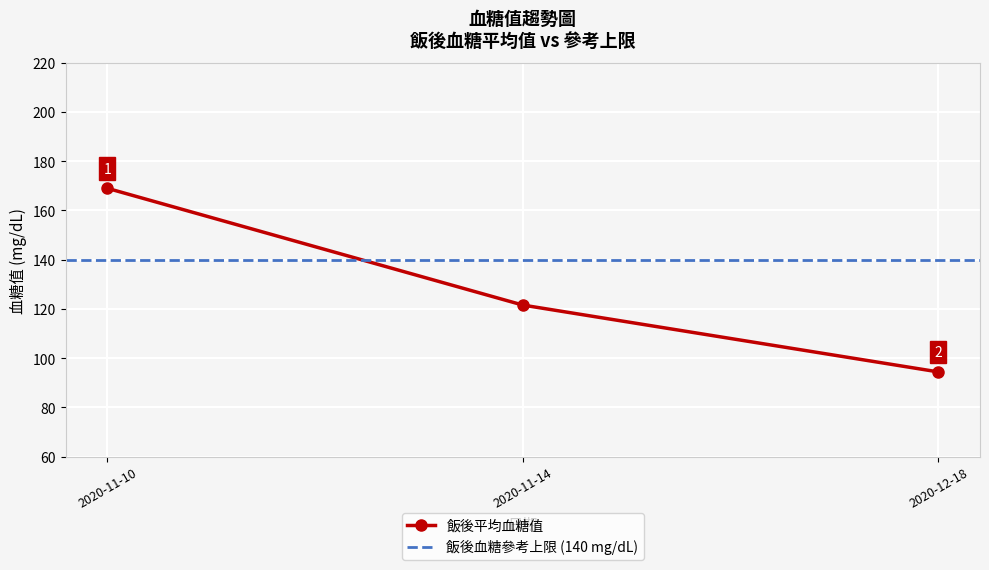

The 飯後平均血糖值 series shows 61.3 at 2020-12-18. True or false?

False